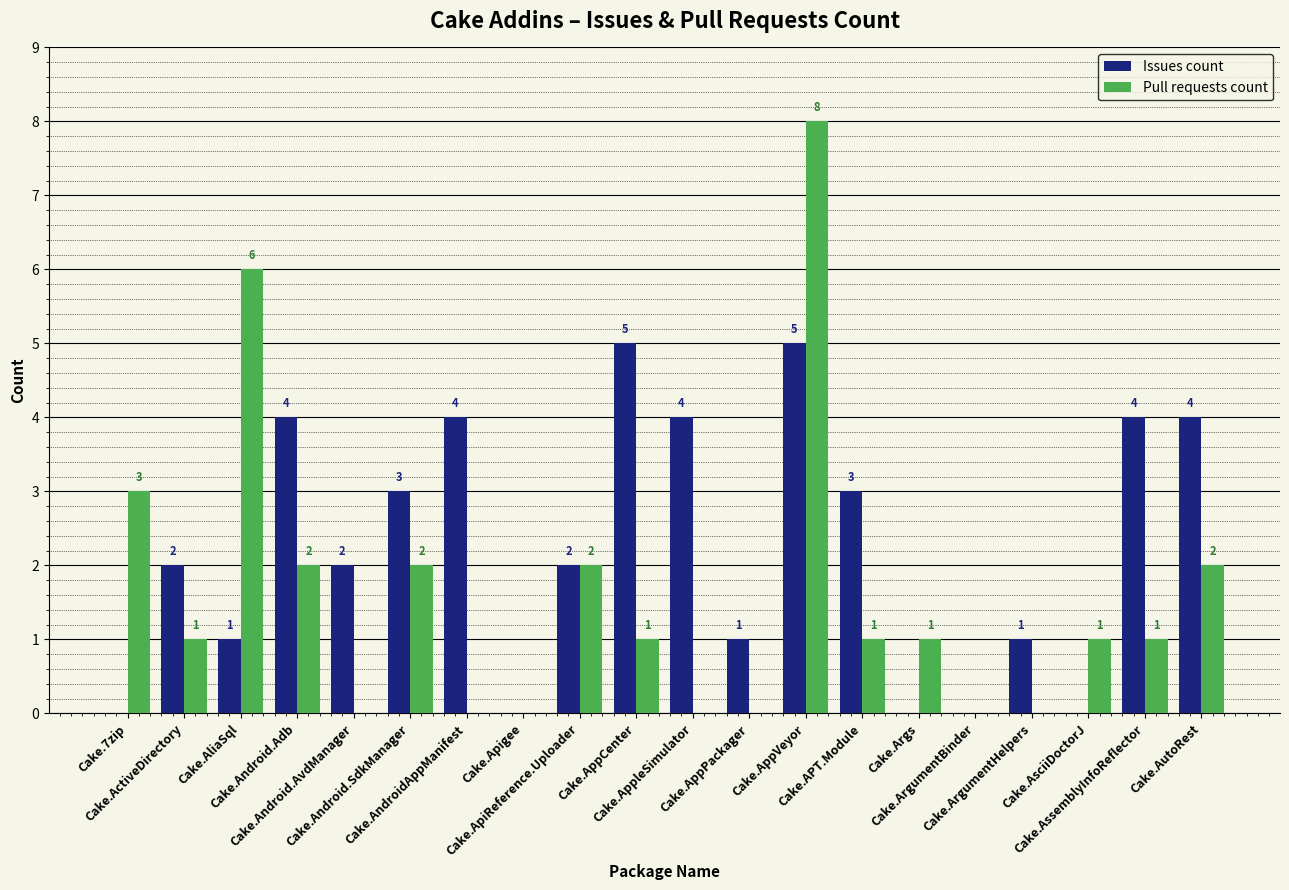

How many values in Pull requests count are above zero?

13